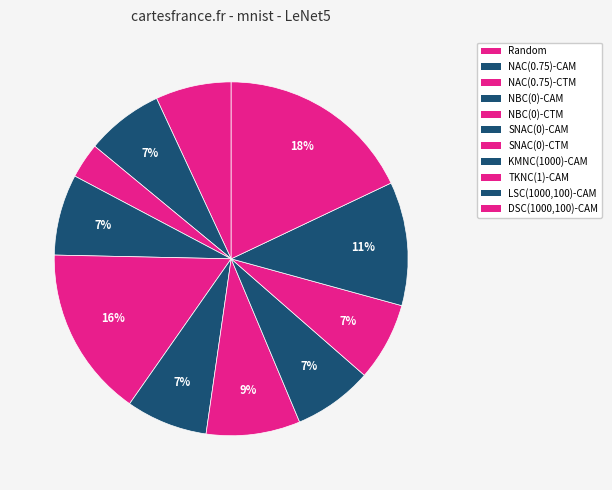

What percentage is NOT represented by NBC(0)-CTM?

84.4%